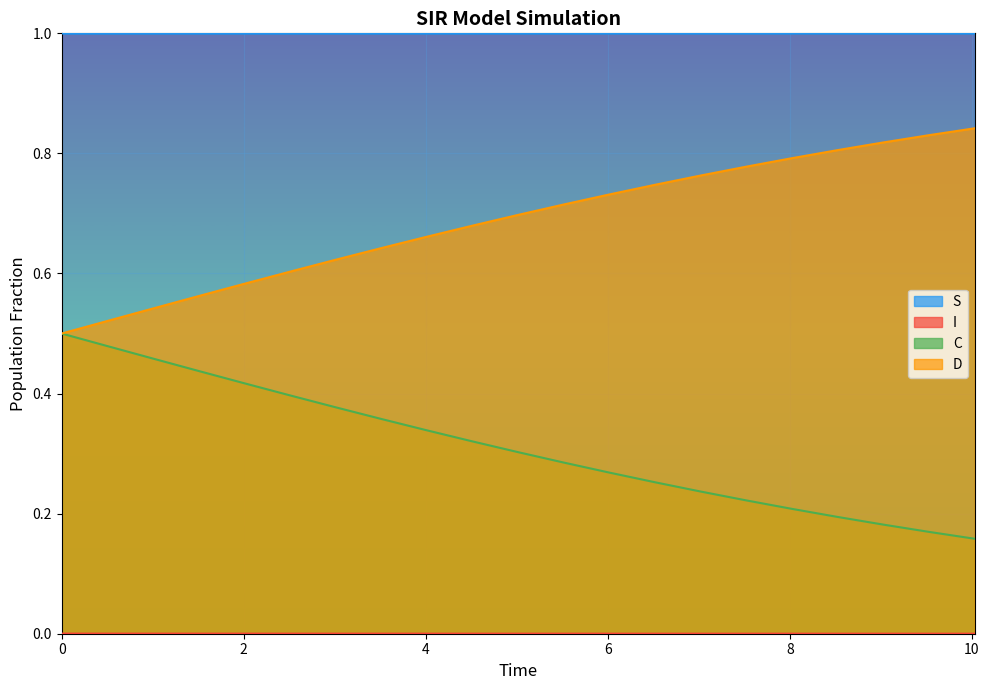

Is the value of C at 0.0 greater than the value of D at 1.5050167224080266?

No